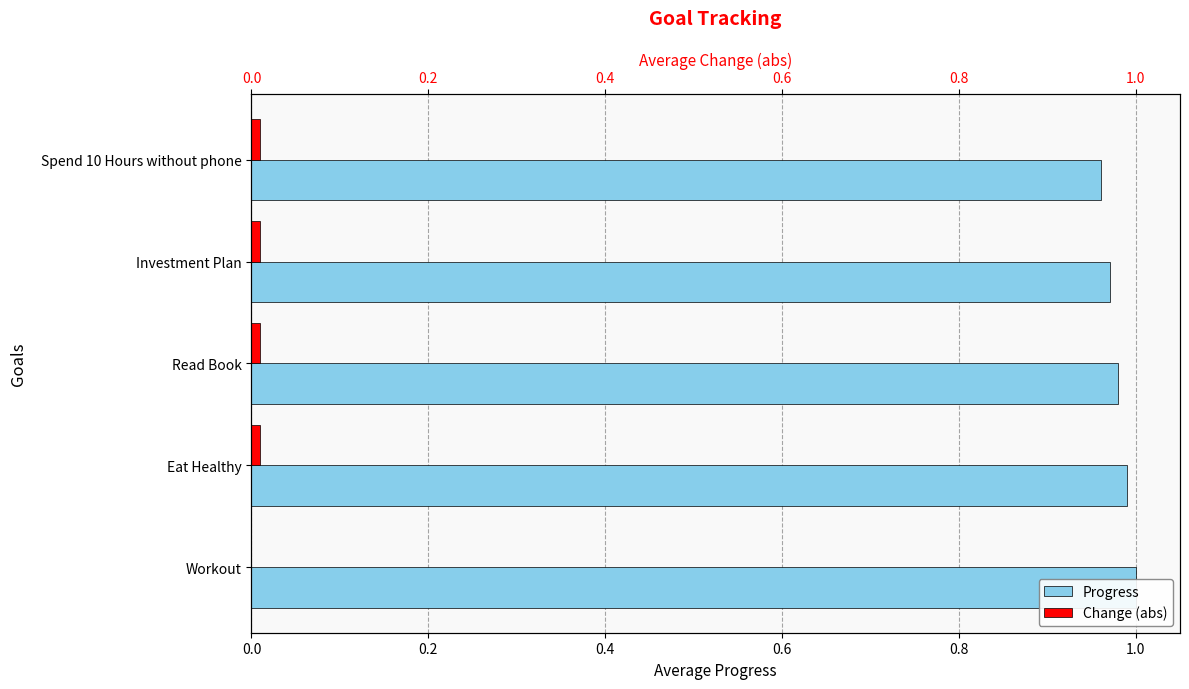

Which series has the largest total across all categories?

Progress